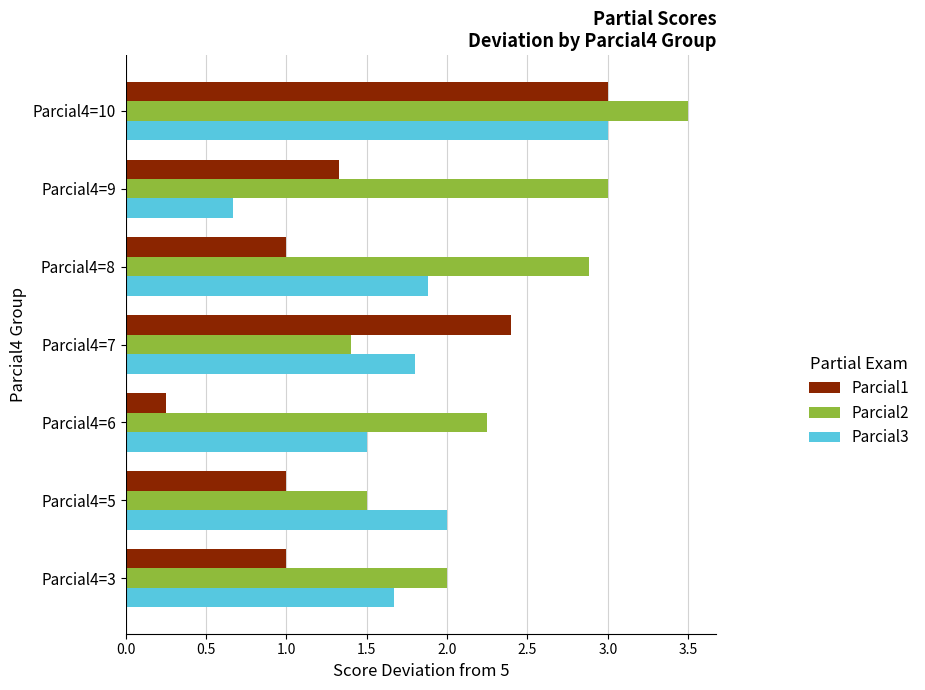

The value of Parcial2 at Parcial4=10 is 5.2. True or false?

False